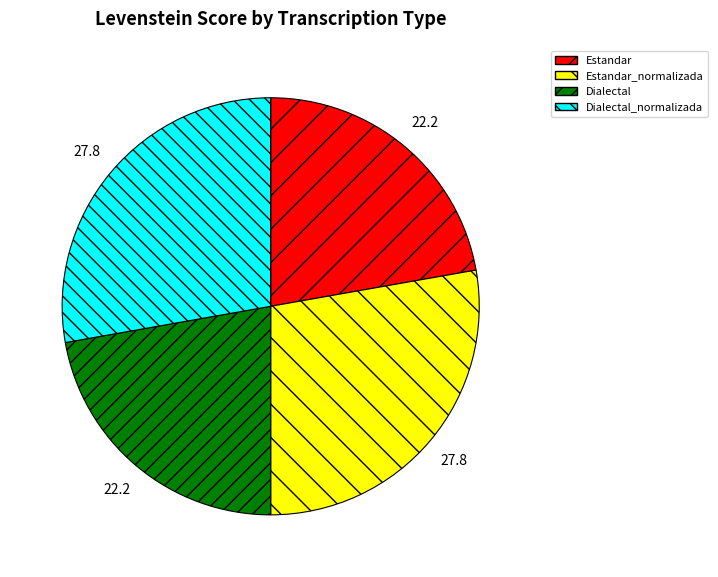

Do Estandar_normalizada and Dialectal_normalizada together represent more than half of the pie?

Yes